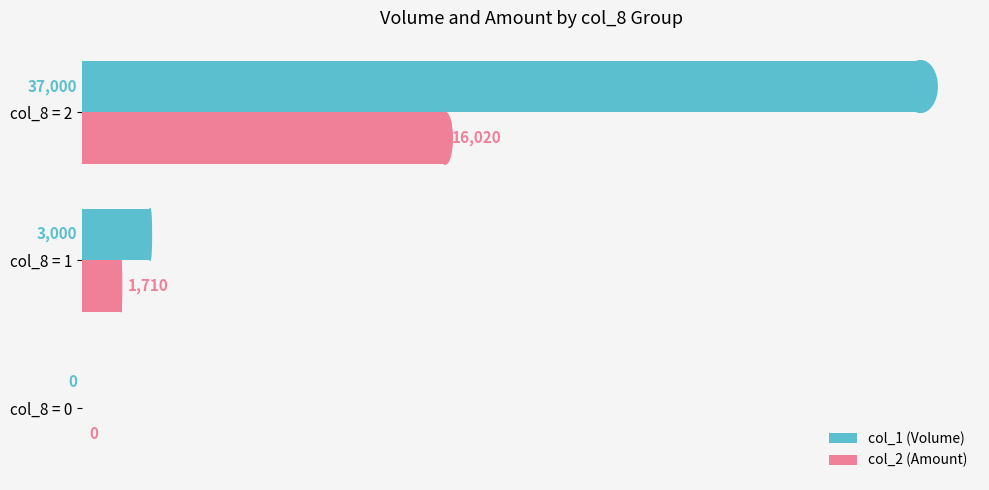

The value of col_2 (Amount) at col_8 = 0 is -10568. True or false?

False